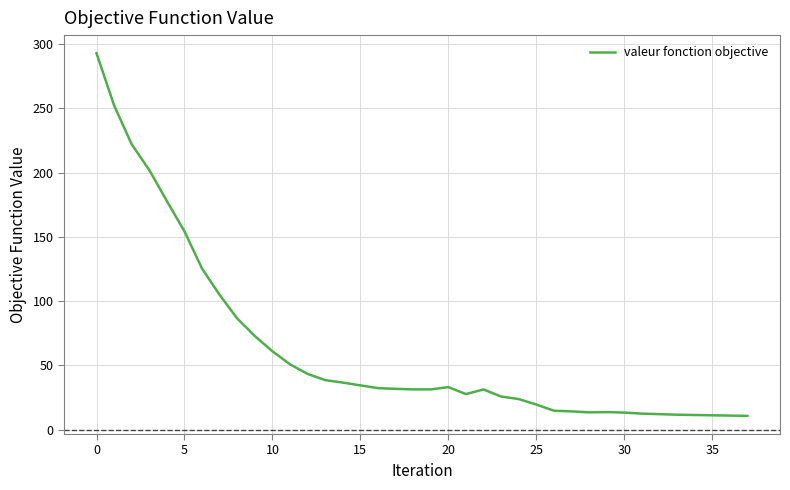

What is the minimum value shown in the chart?

10.7